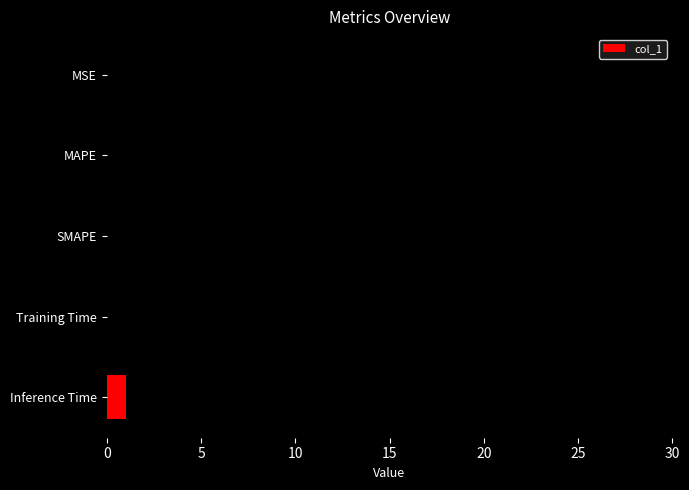

What is the greatest value displayed?

28.6